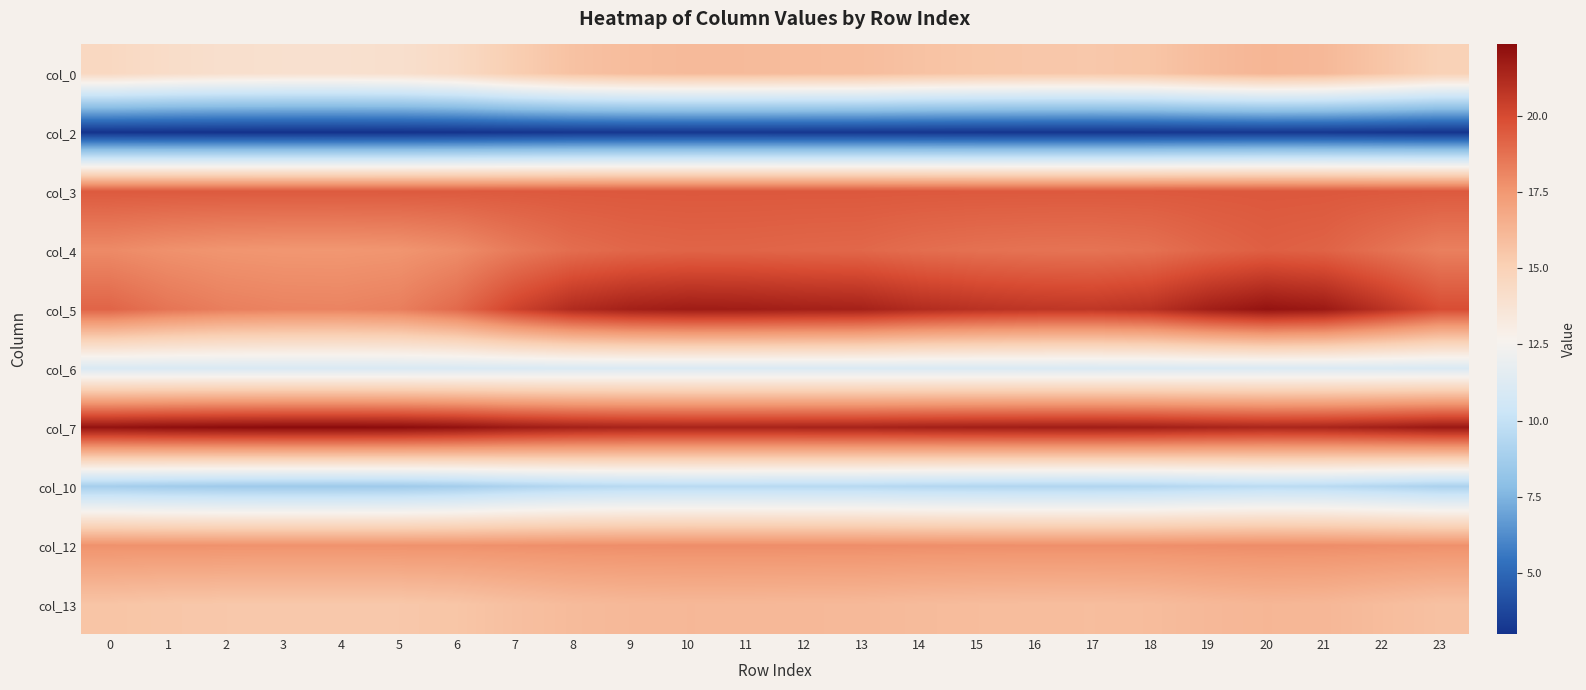

Which has a higher value, 10 or 16?

10